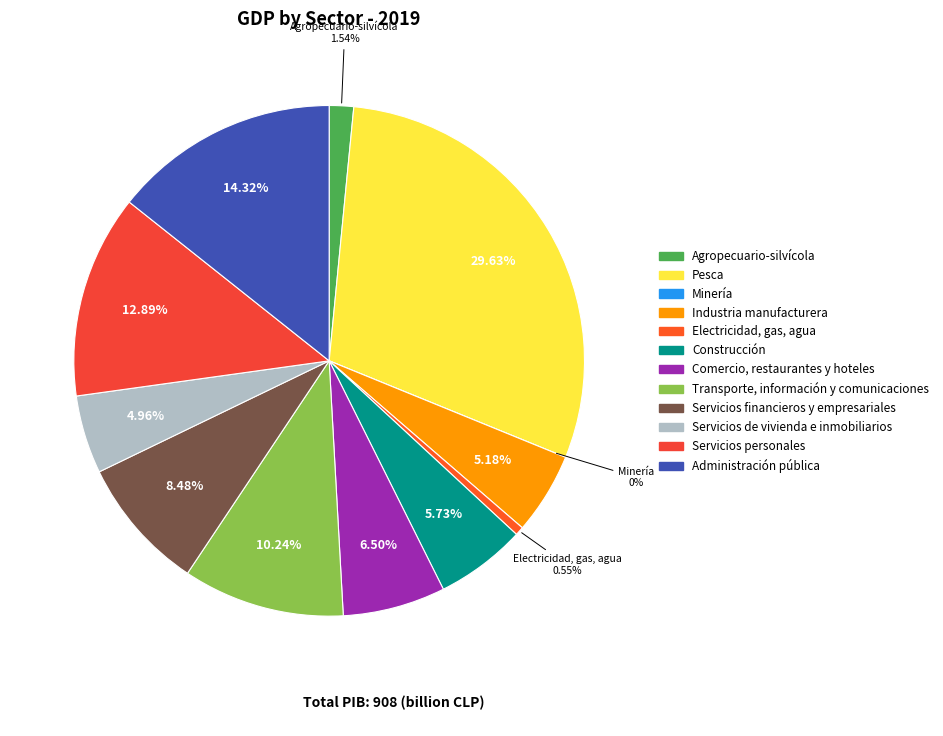

How many slices are in this pie chart?

12